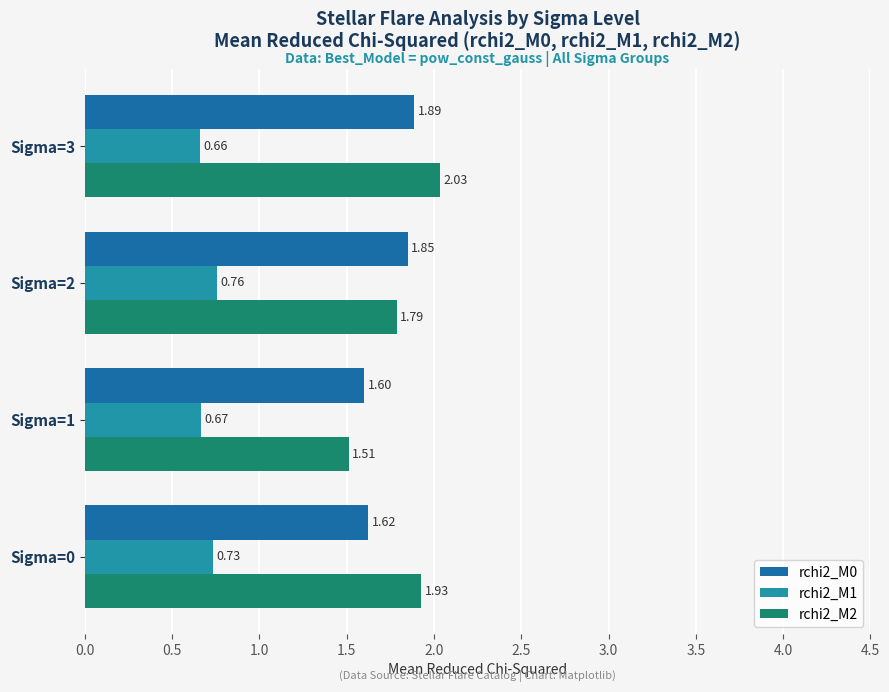

What is the sum of all rchi2_M1 values?

2.8